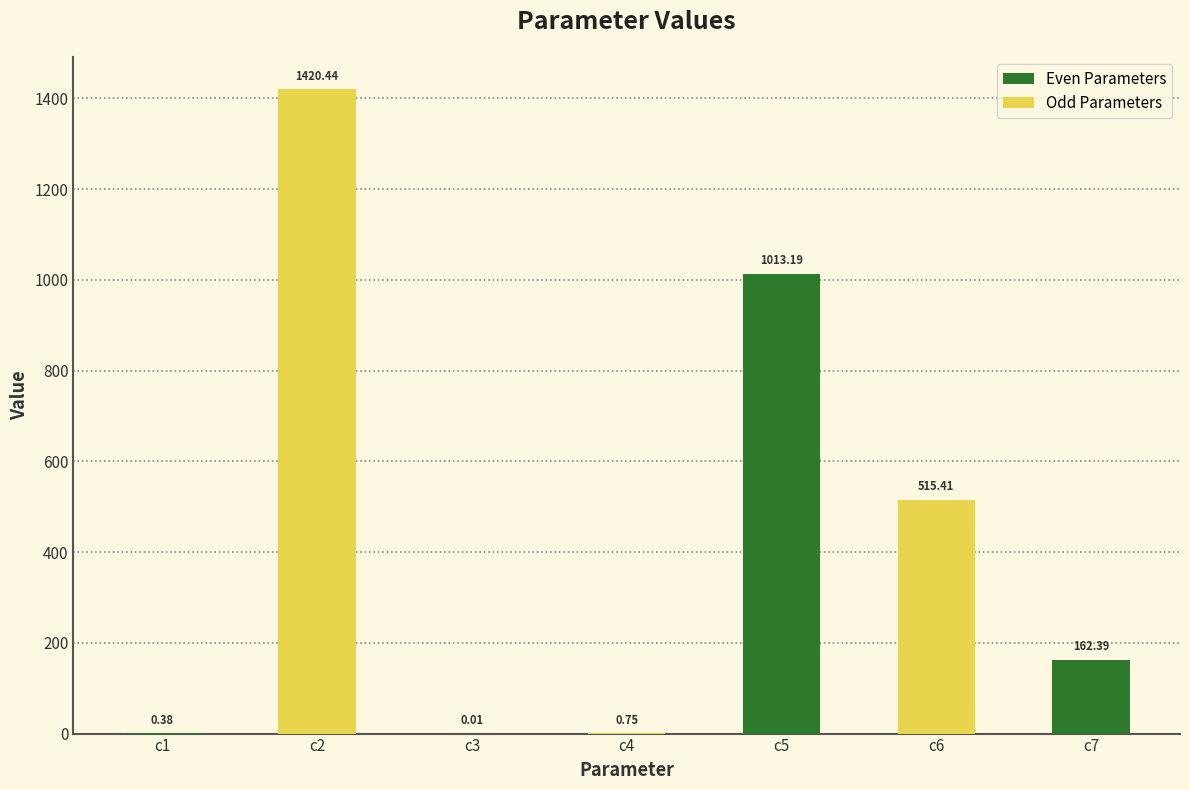

What is the sum of all values?

3112.6